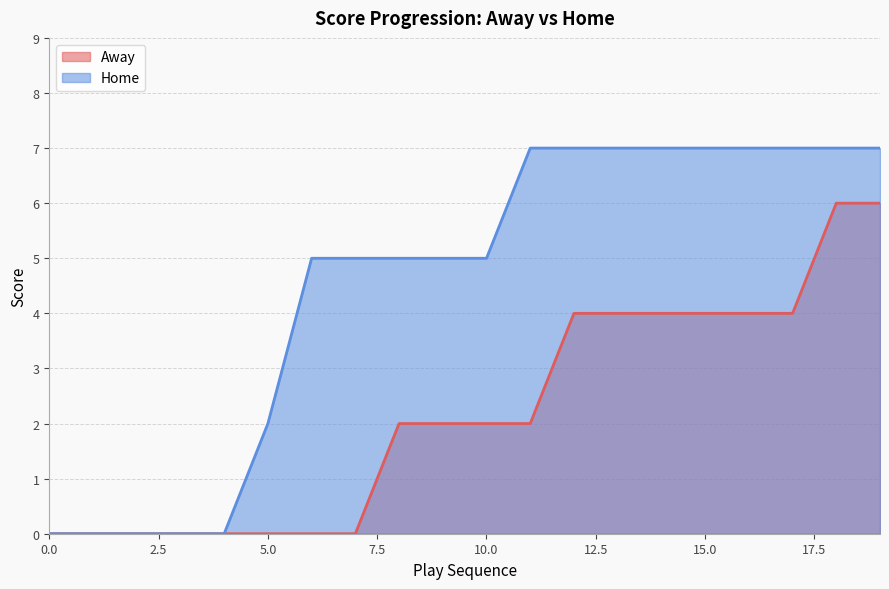

What is the sum of the Away values at 9 and 15?

6